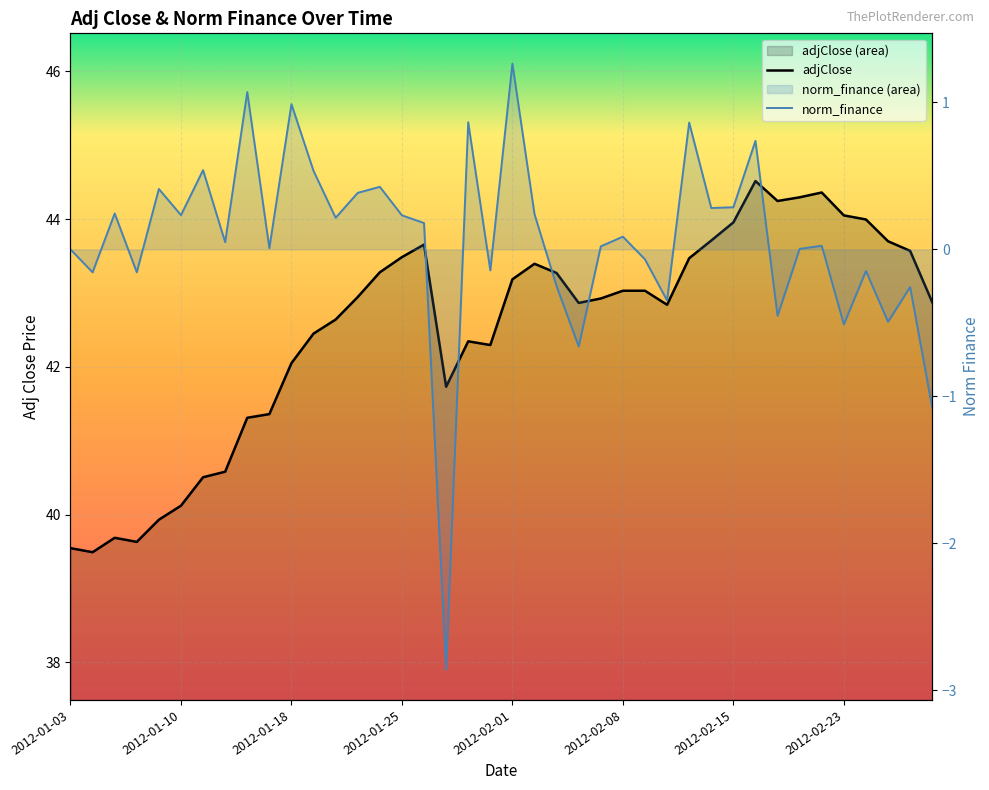

True or false: adjClose and norm_finance intersect in this chart.

False